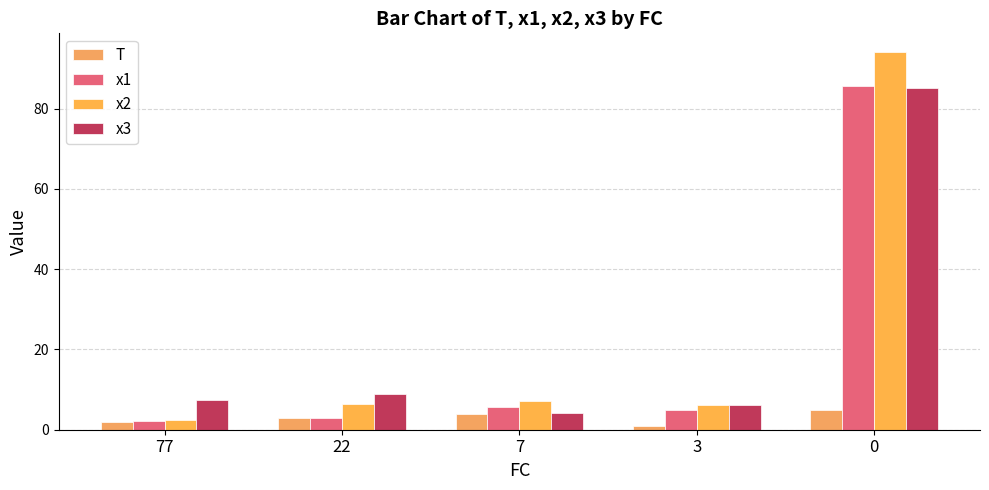

Does the chart contain any negative values?

No